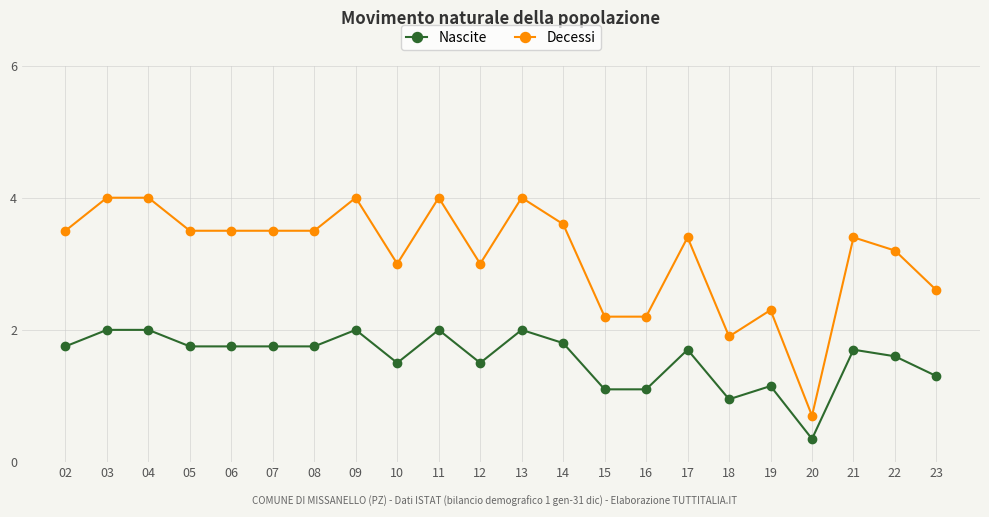

Where is Decessi nearest to the value 2?

18